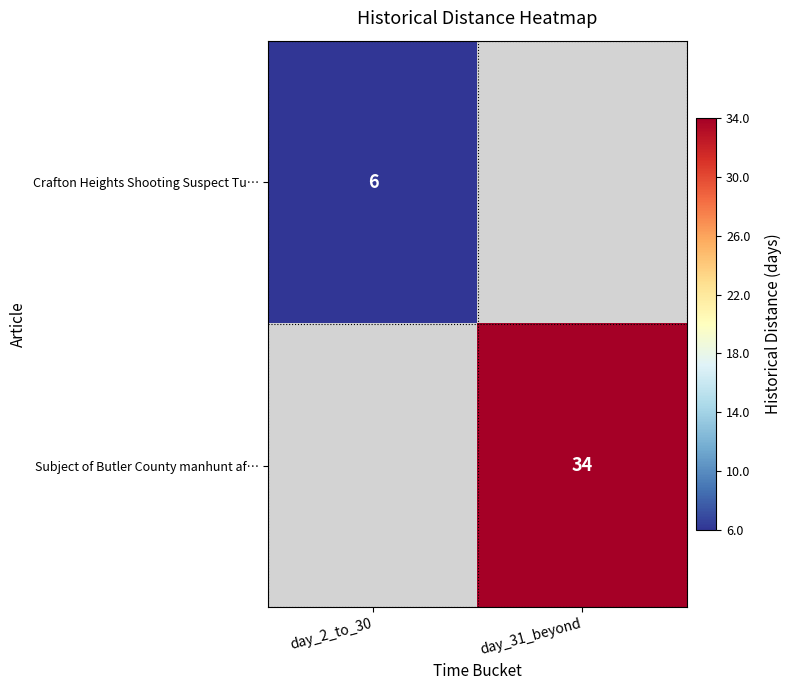

The value of Crafton Heights Shooting Suspect Tu… at day_2_to_30 is 6. True or false?

True